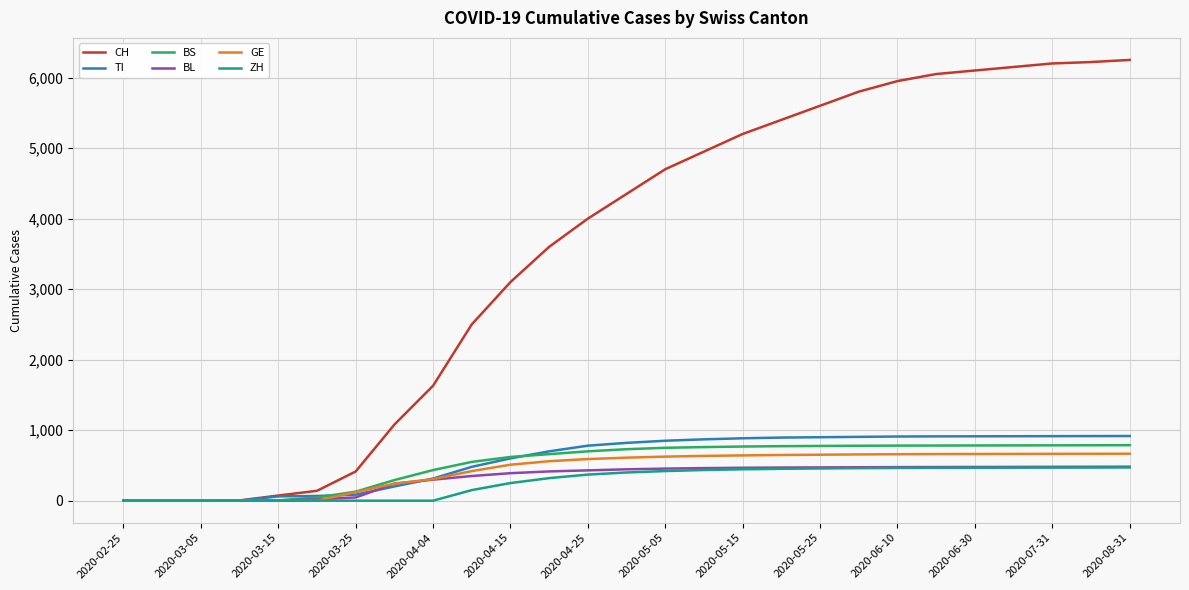

Which series has the largest range (max minus min)?

CH